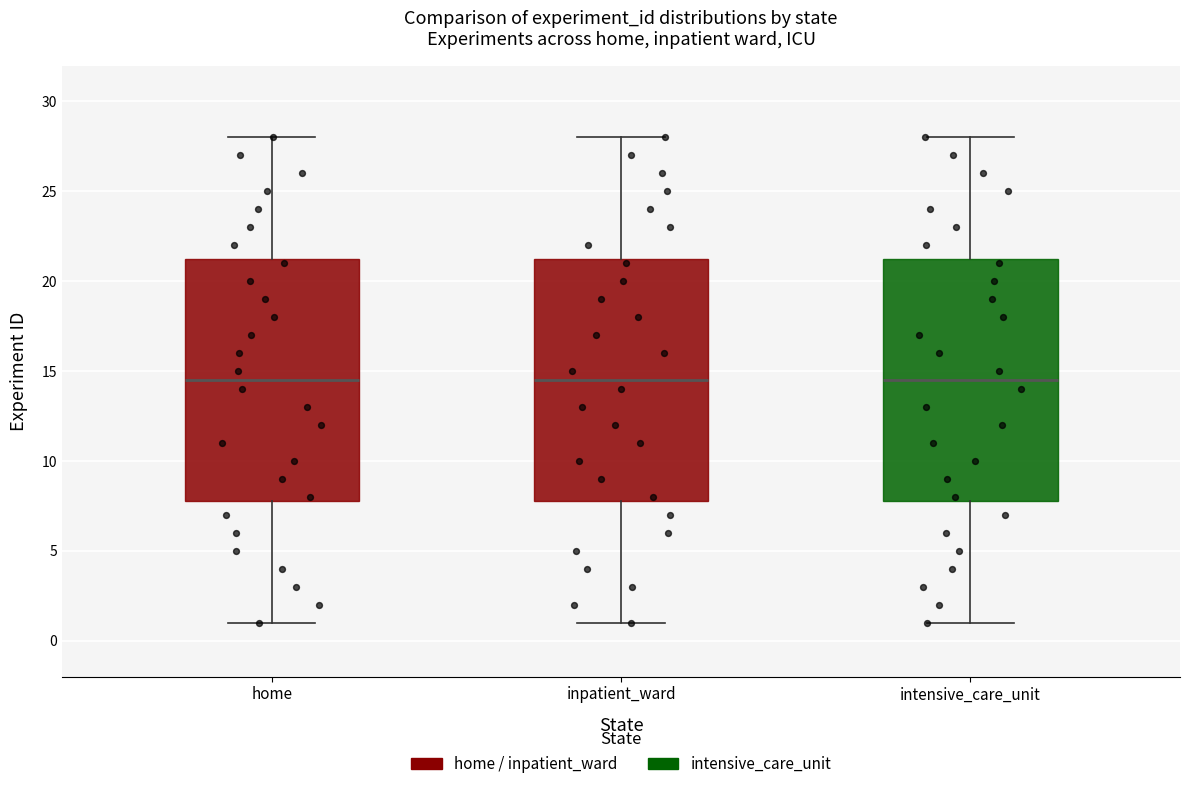

Where does the upper whisker of the box for home end on the y-axis? The values are not printed on the chart, so give them approximately, as read against the axis.

28.0